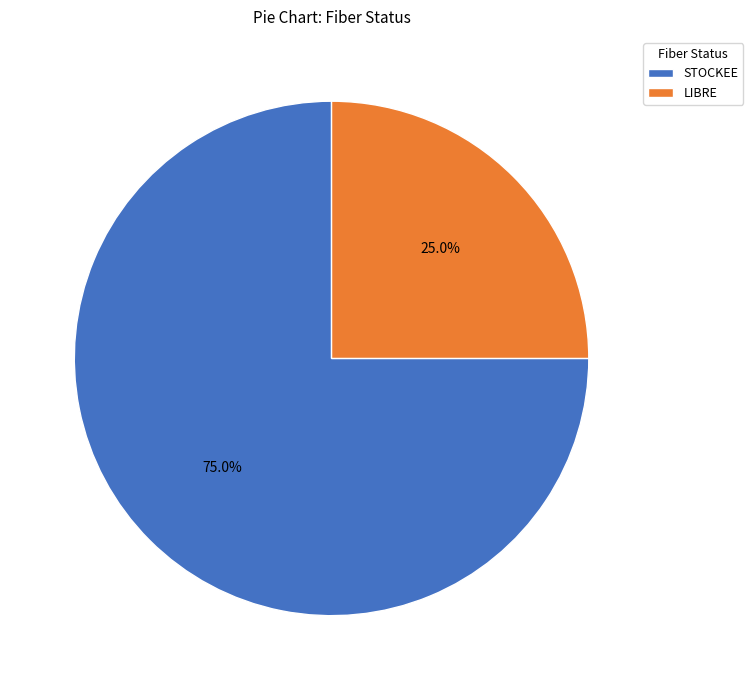

Which slice is the smallest?

LIBRE